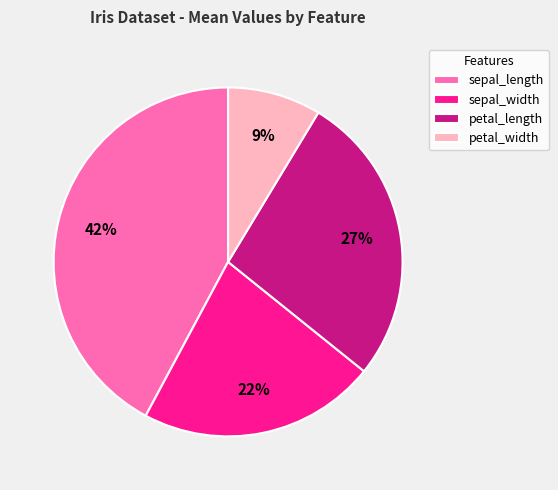

To the nearest percent, what percentage of the pie is sepal_width?

22%